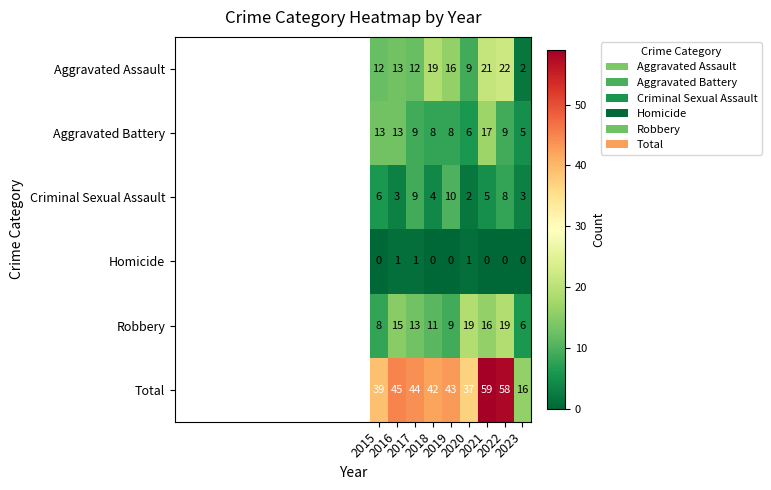

What is the maximum value for Aggravated Assault?

22